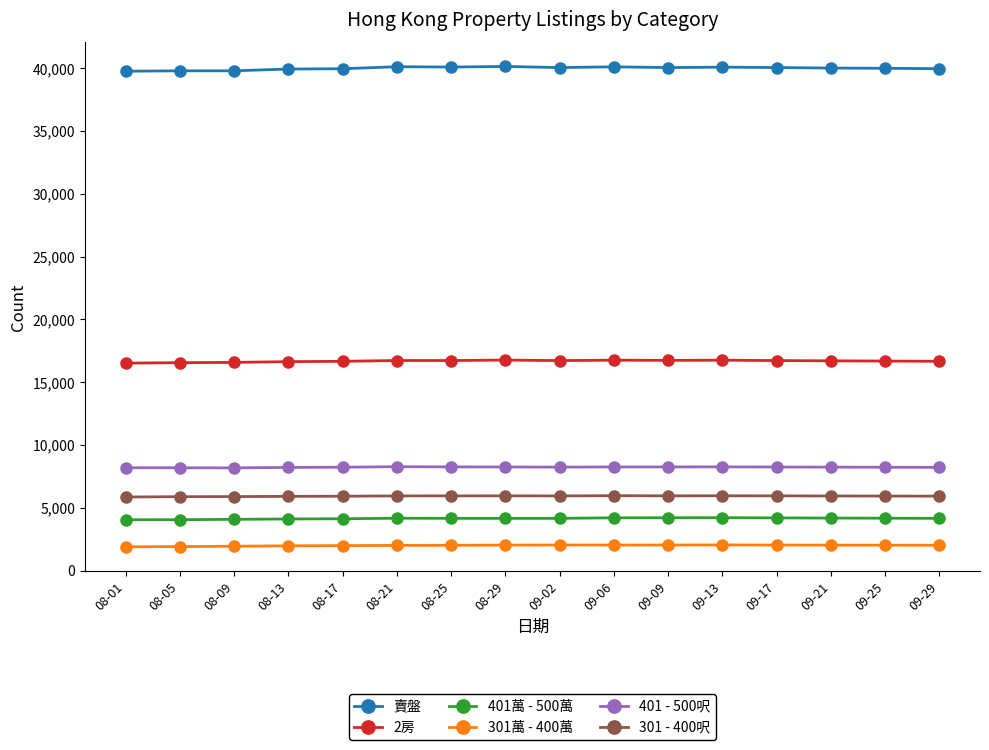

What is the difference between the highest and lowest values at 08-21?

38111